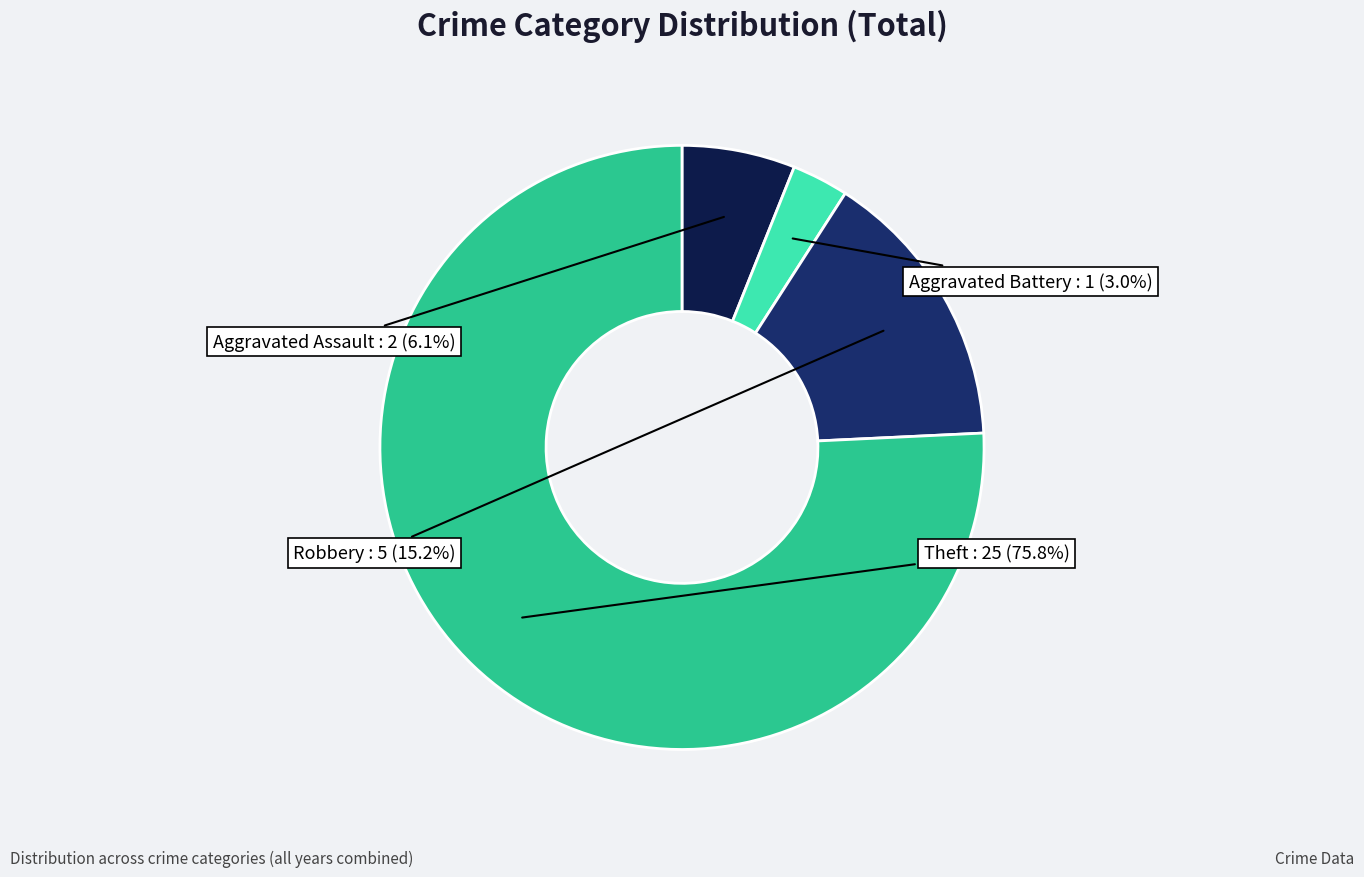

Does any single category account for the majority?

Yes